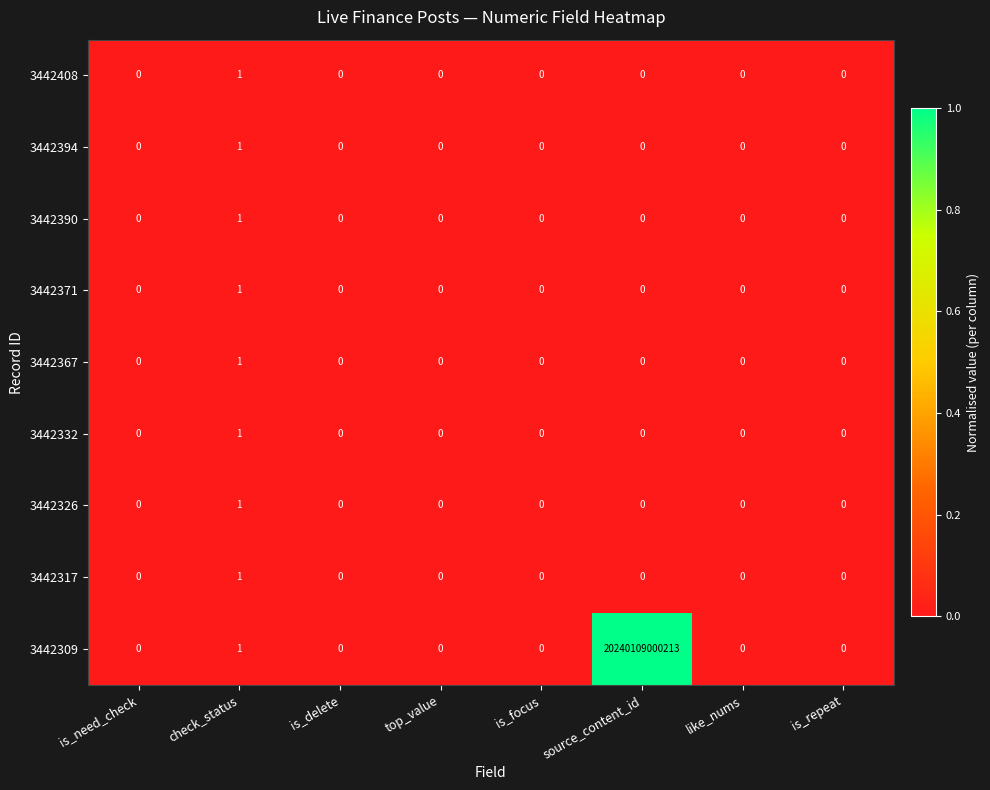

How many 3442408 values are between 0 and 1?

8